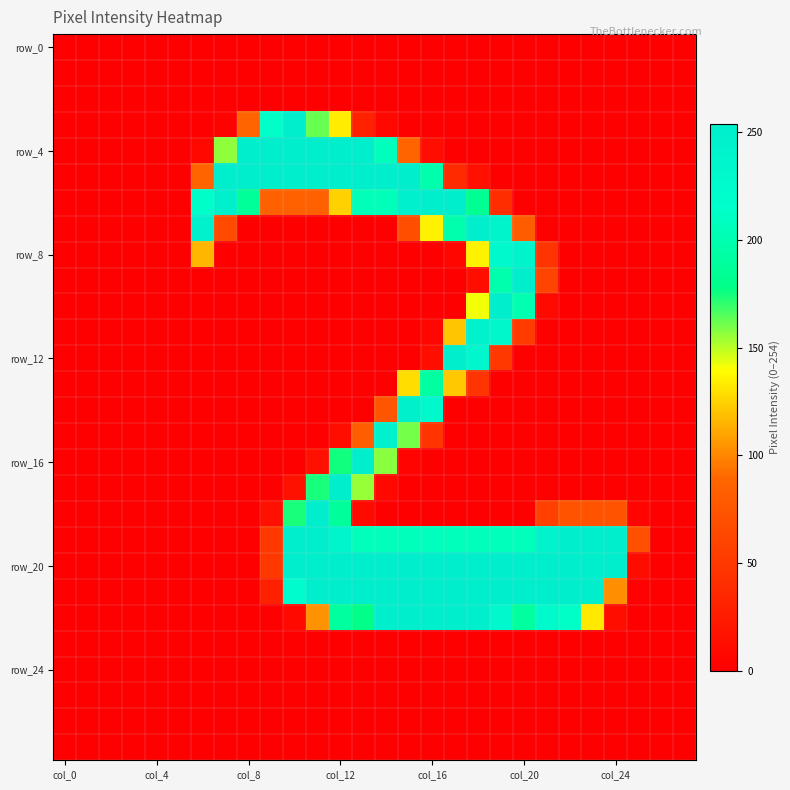

At which category is the sum across all series the highest?

col_12